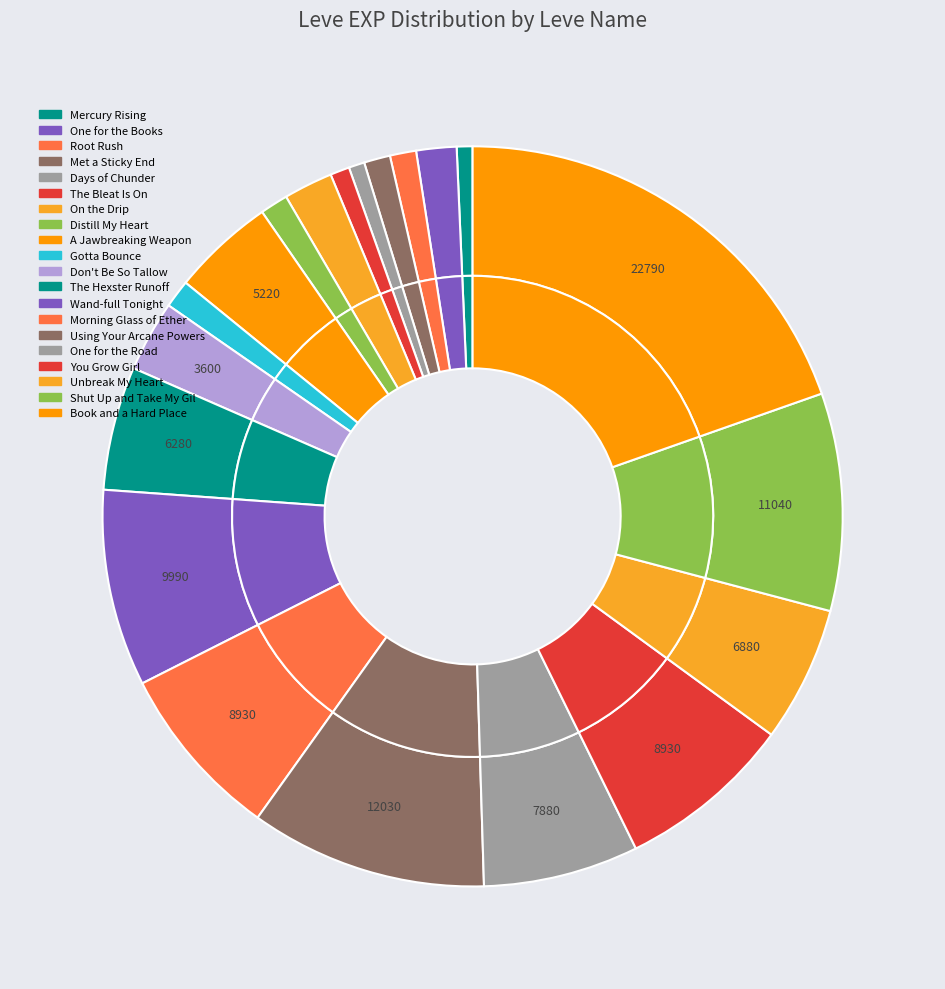

What percentage is the On the Drip slice, to the nearest percent?

2%